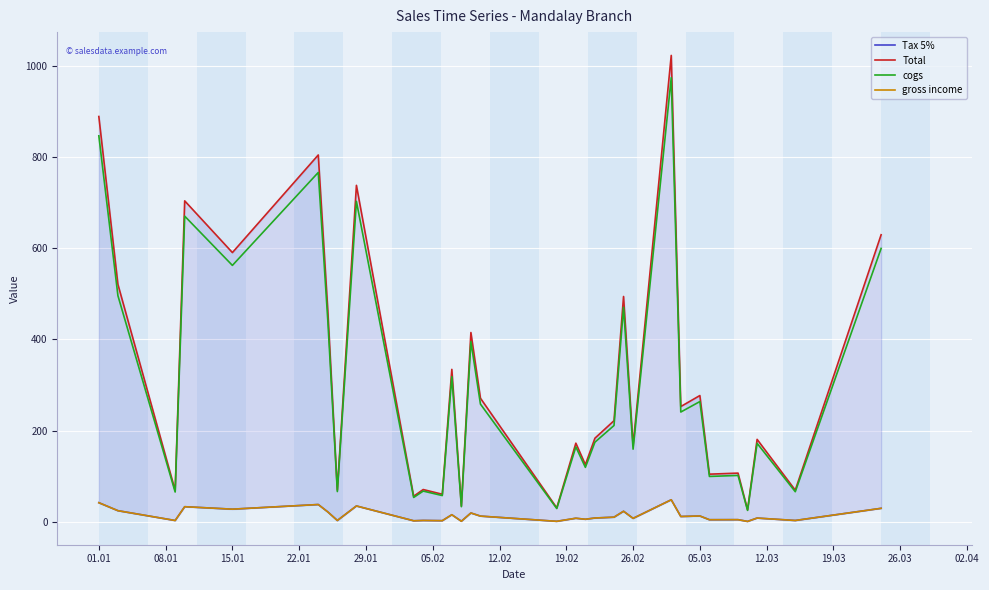

What is the maximum value for cogs?

973.8